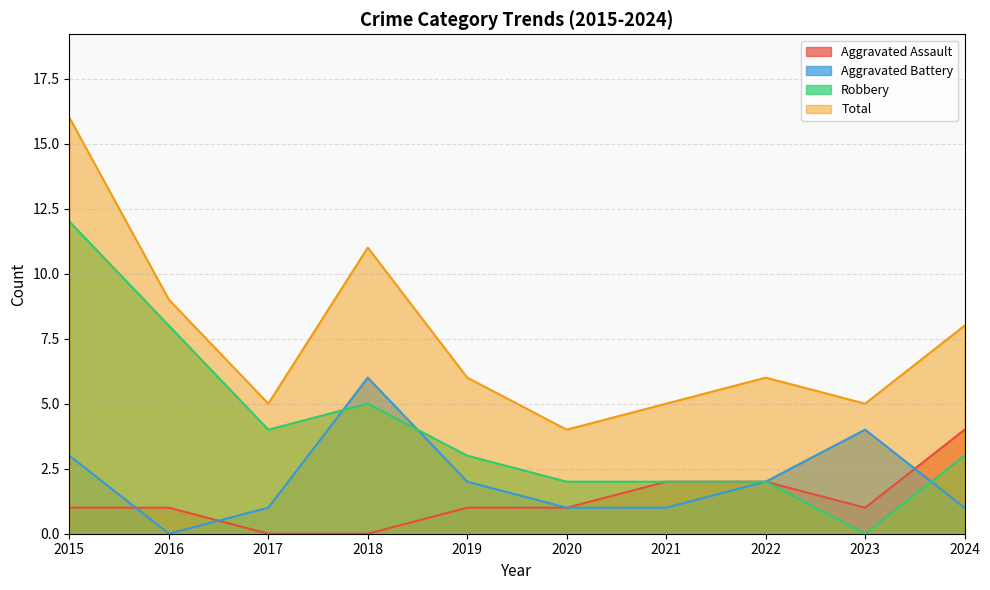

The Robbery series shows 7 at 2017. True or false?

False